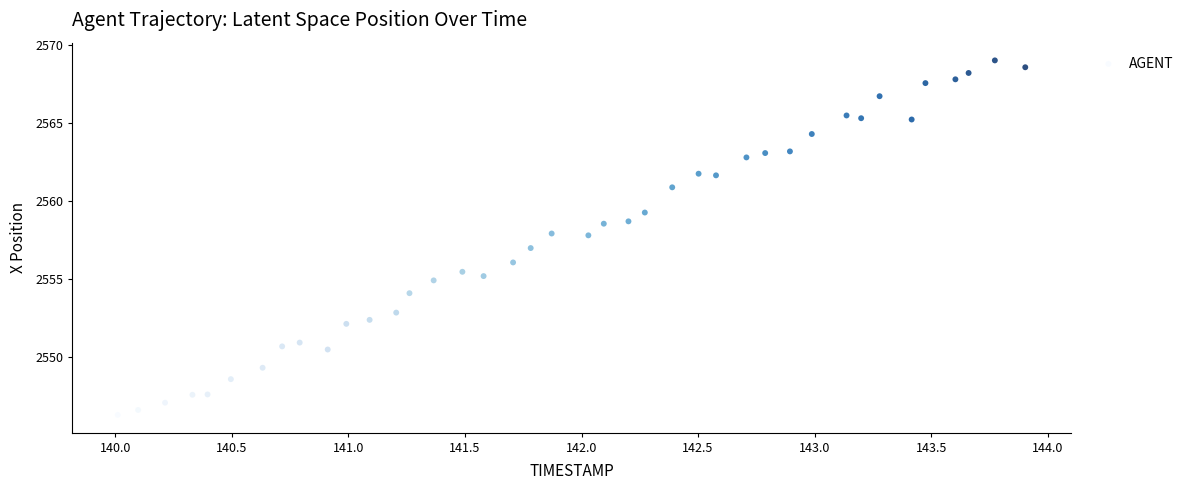

What is the range of X values (max minus min)?

3.9